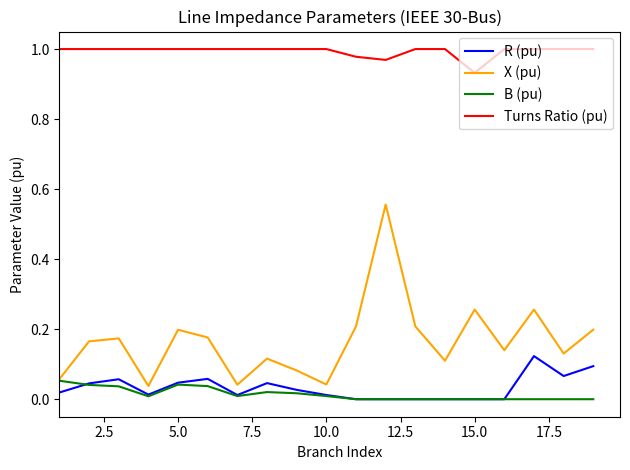

Which series has the widest spread of values?

X (pu)